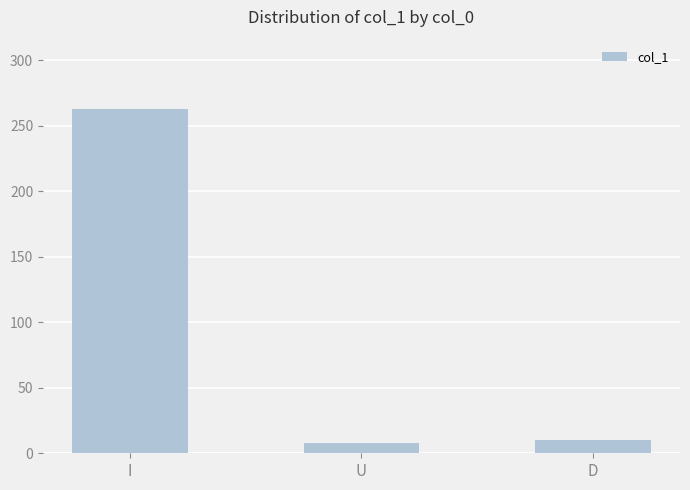

What is the label of the 2nd bar from the right?

U